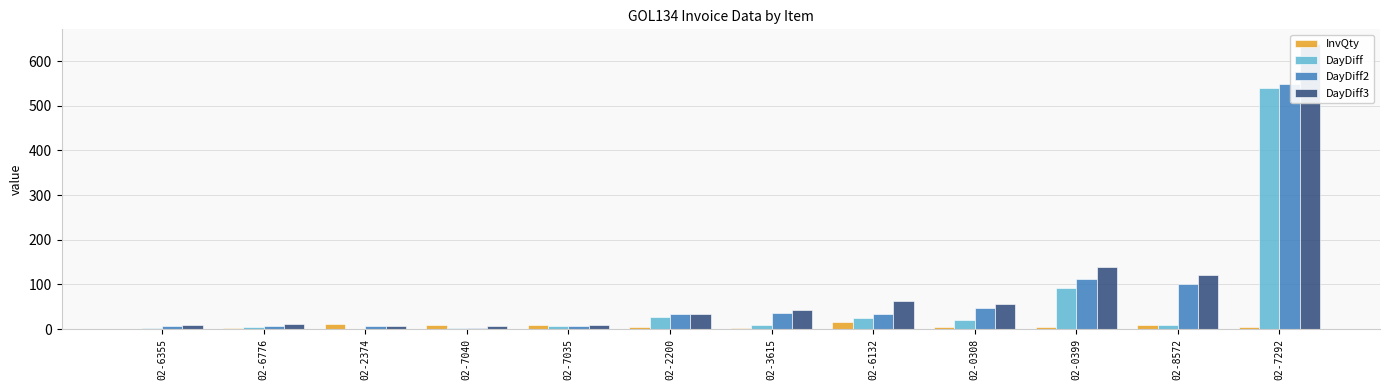

Reading left to right, extract all data points from this chart.

InvQty: 1	2	12	10	10	4	2	17	4	5	10	4
DayDiff: 2	5	1	2	6	27	9	26	21	91	9	539
DayDiff2: 7	7	6	3	8	33	36	35	47	112	100	548
DayDiff3: 9	12	8	8	9	35	42	62	56	138	121	639